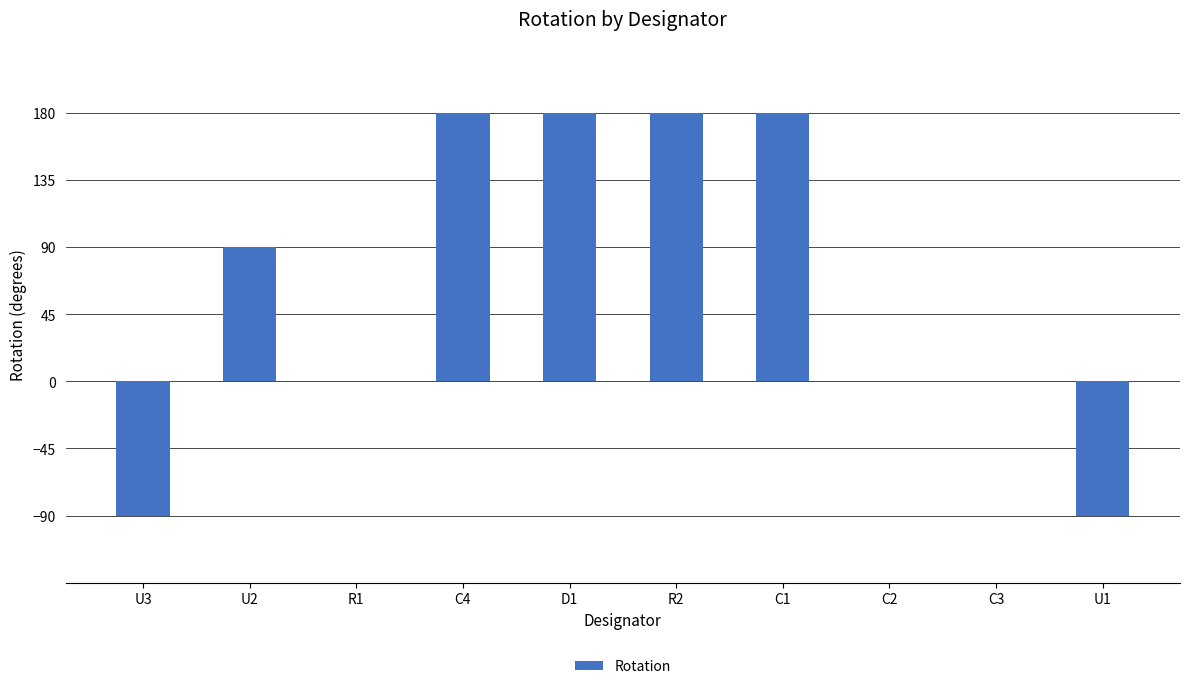

What is the maximum value shown in the chart?

180